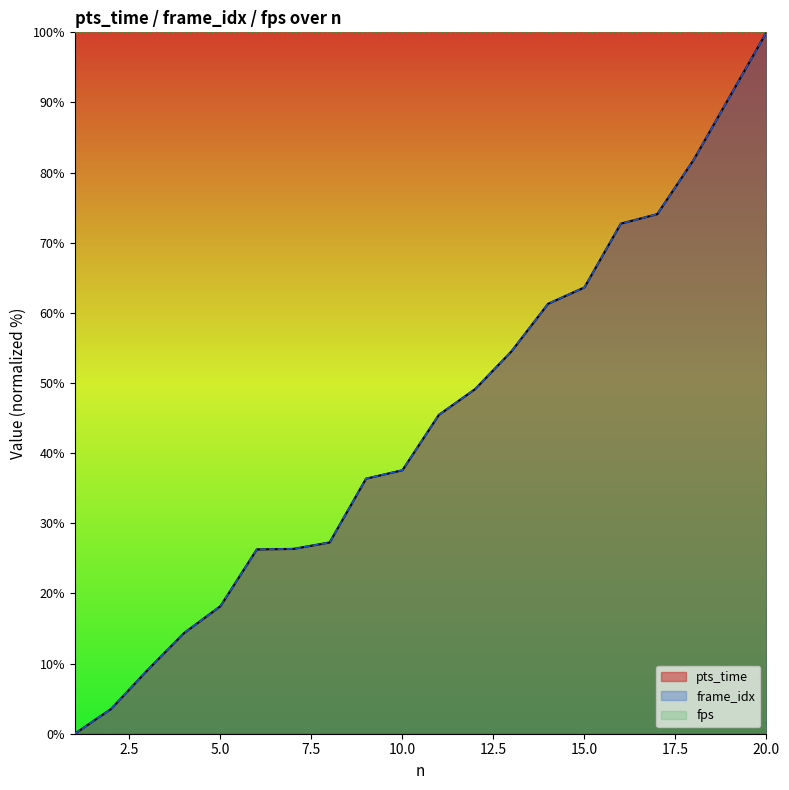

At which category is the sum across all series the highest?

20